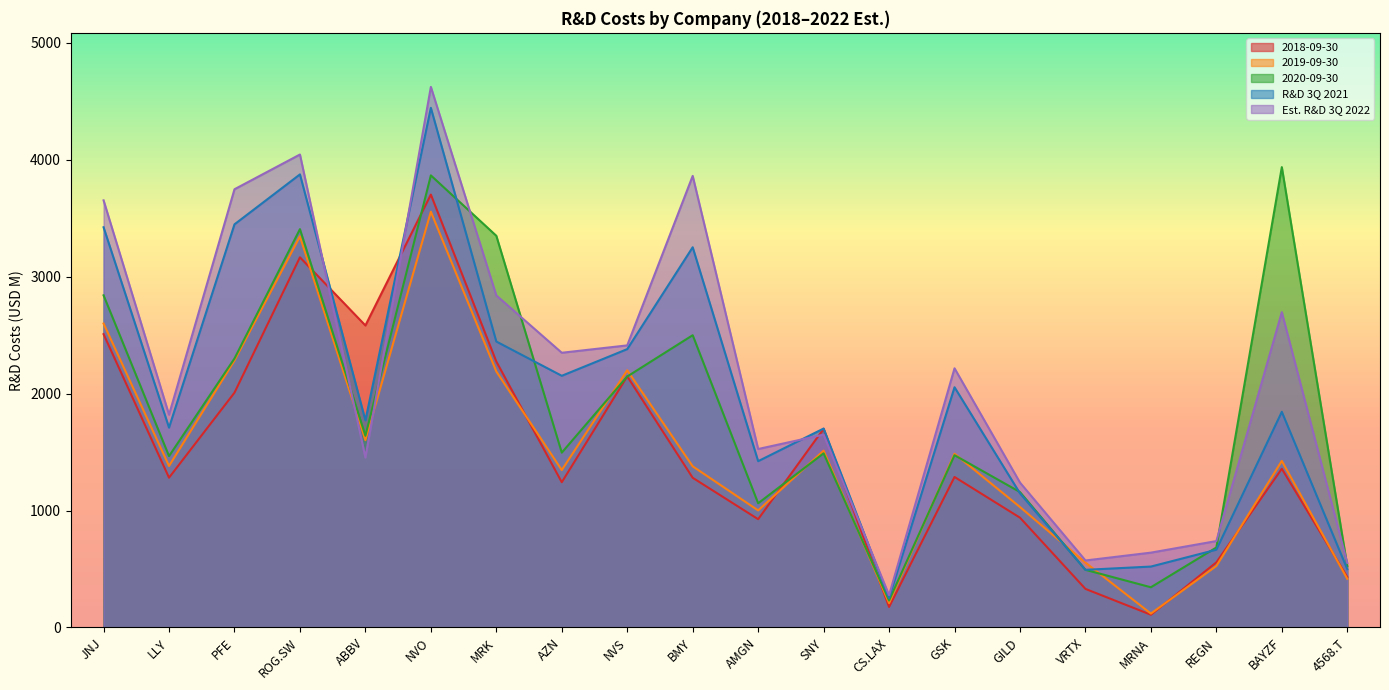

At which label does 2020-09-30 first exceed 1495?

JNJ